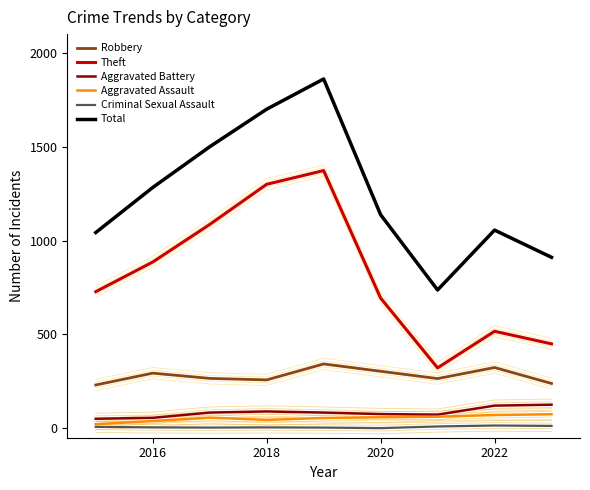

How many categories are shown in the chart?

9